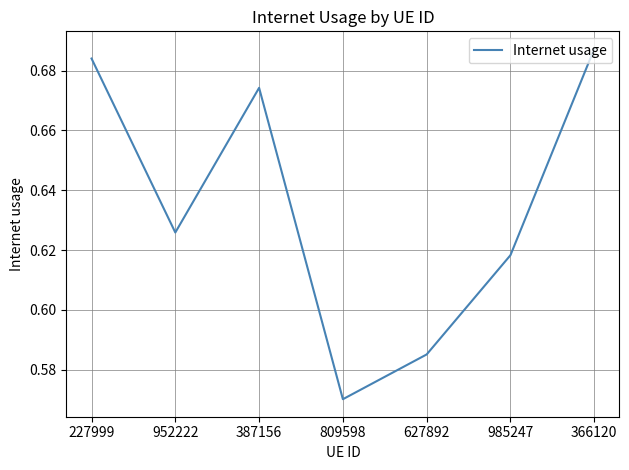

What is the sum of all values?

4.4